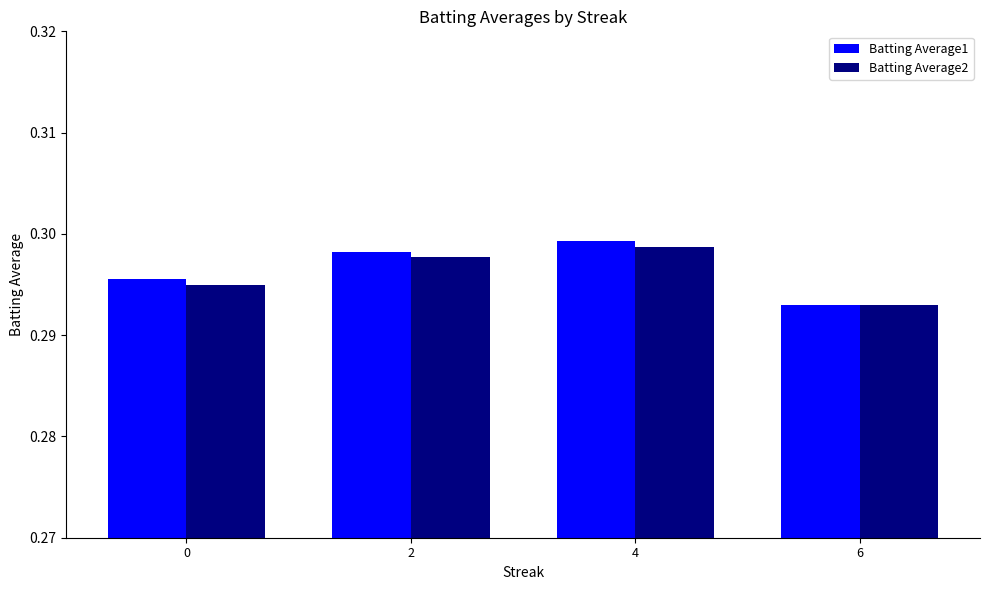

Count the Batting Average2 values in the range 0 to 1.

4